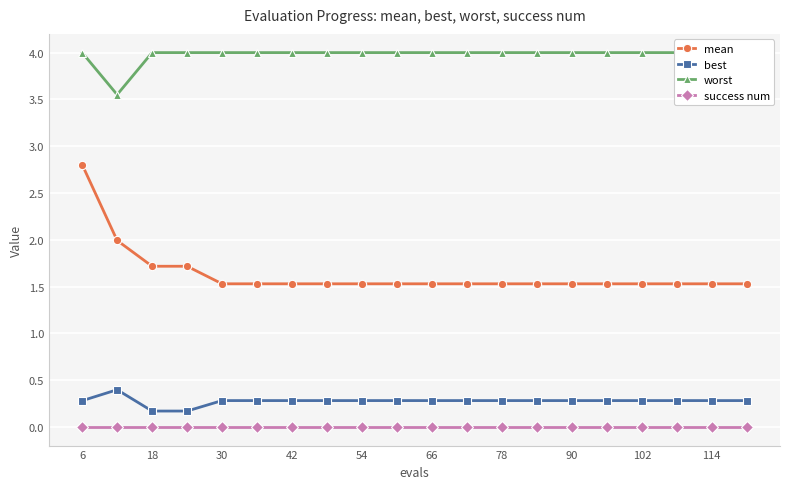

Reading left to right, transcribe all the data shown in this chart.

mean: 2.8	2.0	1.7	1.7	1.5	1.5	1.5	1.5	1.5	1.5	1.5	1.5	1.5	1.5	1.5	1.5	1.5	1.5	1.5	1.5
best: 0.3	0.4	0.2	0.2	0.3	0.3	0.3	0.3	0.3	0.3	0.3	0.3	0.3	0.3	0.3	0.3	0.3	0.3	0.3	0.3
worst: 4.0	3.6	4.0	4.0	4.0	4.0	4.0	4.0	4.0	4.0	4.0	4.0	4.0	4.0	4.0	4.0	4.0	4.0	4.0	4.0
success num: 0.0	0.0	0.0	0.0	0.0	0.0	0.0	0.0	0.0	0.0	0.0	0.0	0.0	0.0	0.0	0.0	0.0	0.0	0.0	0.0